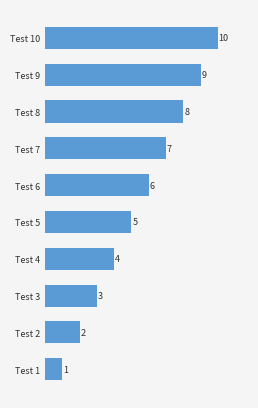

The value at Test 3 is 1. True or false?

False